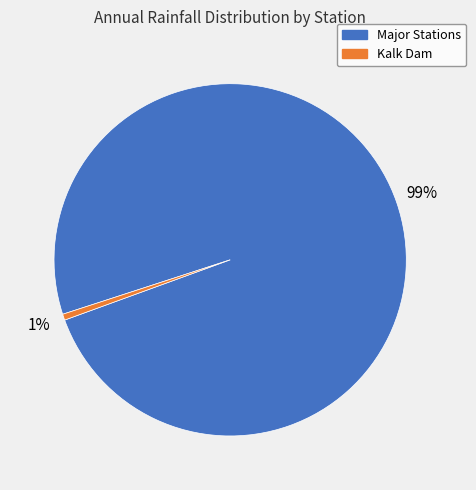

Which slice is the largest?

Major Stations